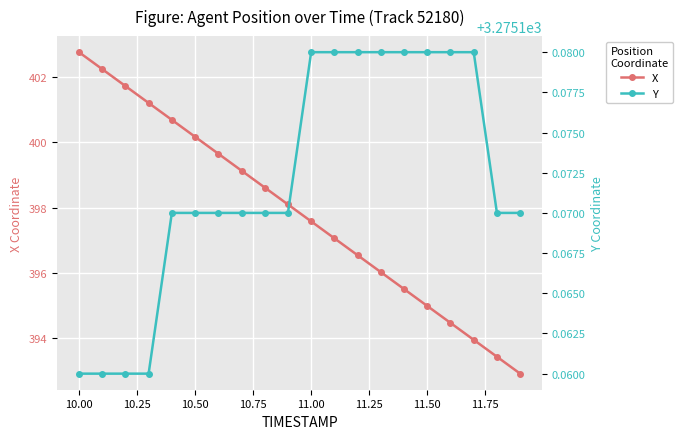

True or false: Y and X intersect in this chart.

False